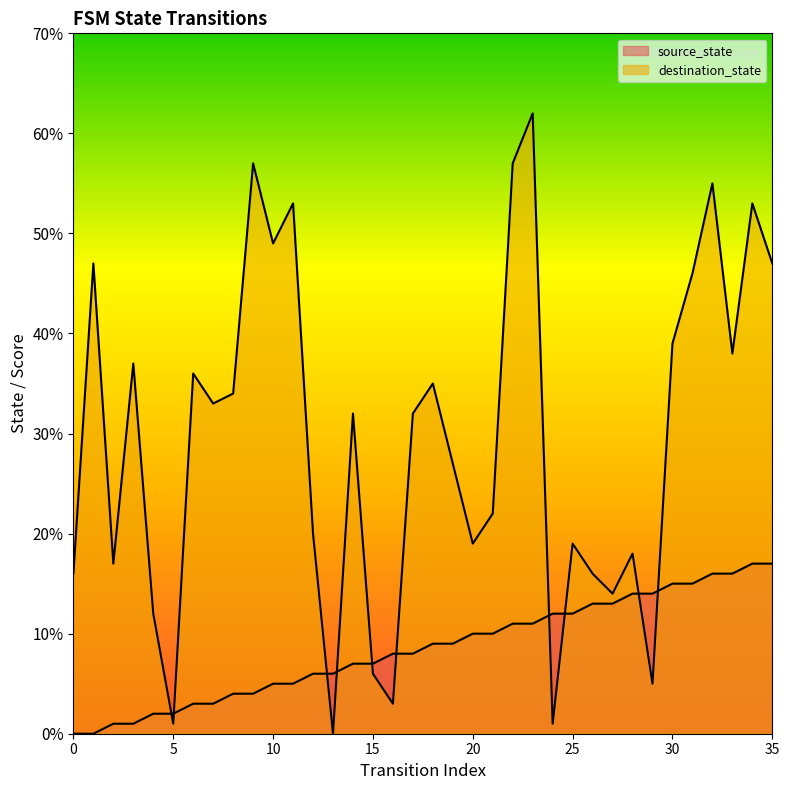

Which series has the largest total across all categories?

destination_state